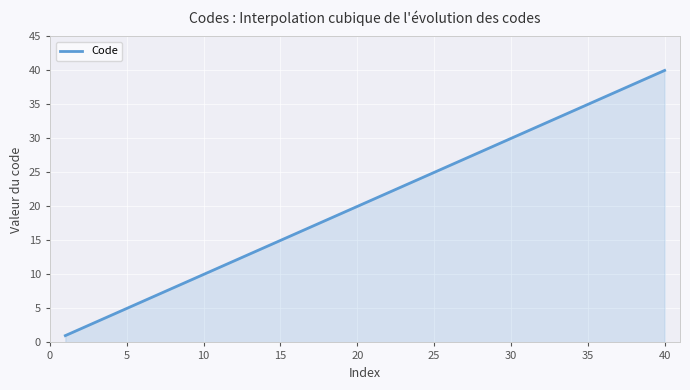

What is the sum of all values?

8200.0